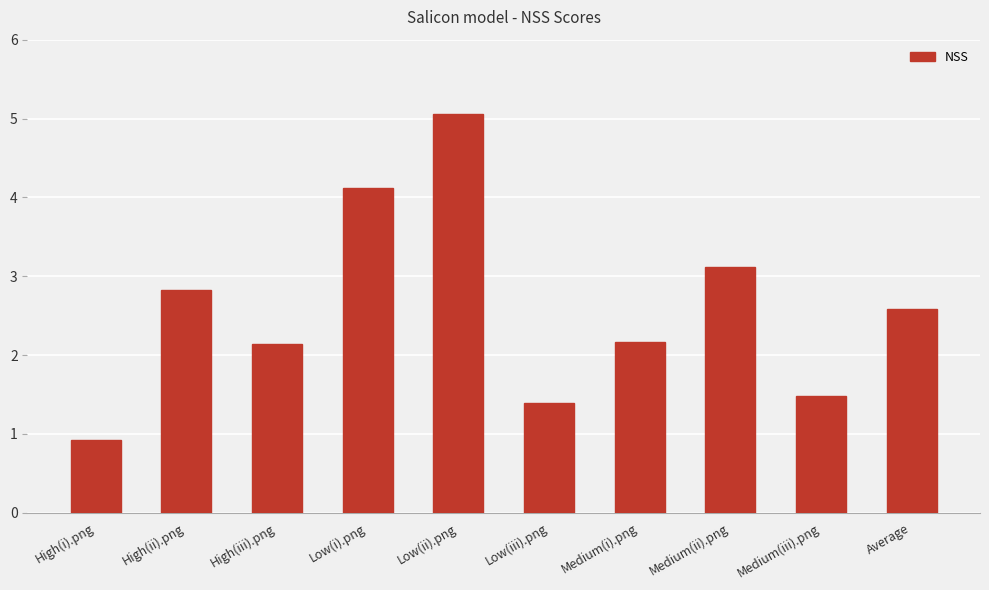

What is the difference between the values at Low(ii).png and Low(iii).png?

3.7